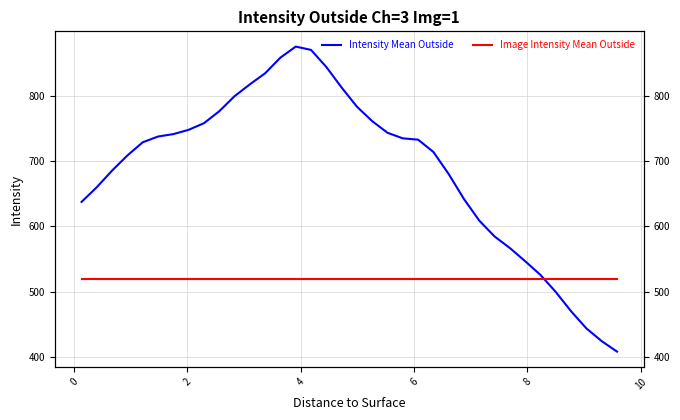

Rank the series at 10 from lowest to highest value.

Image Intensity Mean Outside, Intensity Mean Outside